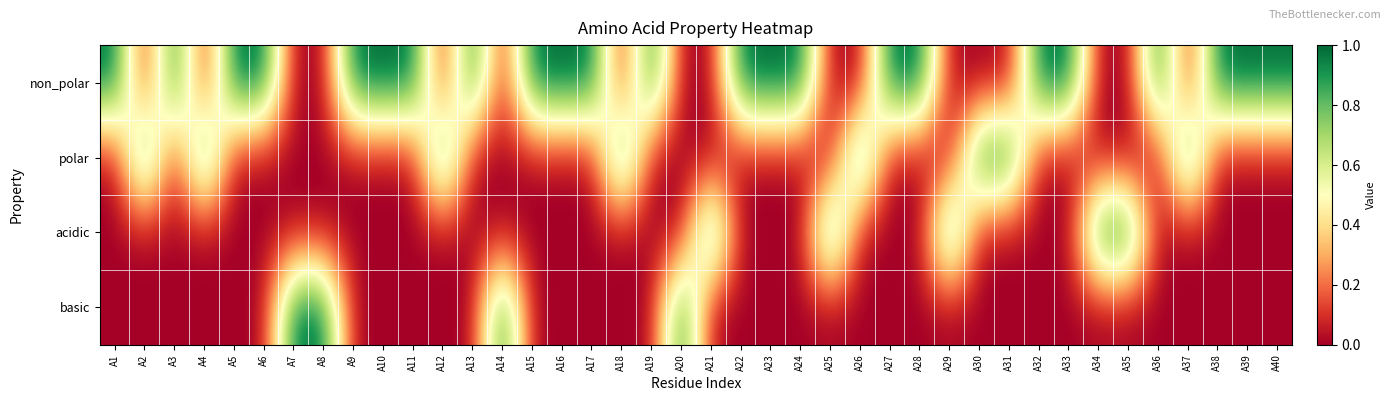

Reading left to right, list all the values displayed in this chart.

non_polar: A1=1	A2=0	A3=1	A4=0	A5=1	A6=1	A7=0	A8=0	A9=1	A10=1	A11=1	A12=0	A13=1	A14=0	A15=1	A16=1	A17=1	A18=0	A19=1	A20=0	A21=0	A22=1	A23=1	A24=1	A25=0	A26=0	A27=1	A28=1	A29=0	A30=0	A31=0	A32=1	A33=1	A34=0	A35=0	A36=1	A37=0	A38=1	A39=1	A40=1
polar: A1=0	A2=1	A3=0	A4=1	A5=0	A6=0	A7=0	A8=0	A9=0	A10=0	A11=0	A12=1	A13=0	A14=0	A15=0	A16=0	A17=0	A18=1	A19=0	A20=0	A21=0	A22=0	A23=0	A24=0	A25=0	A26=1	A27=0	A28=0	A29=0	A30=1	A31=1	A32=0	A33=0	A34=0	A35=0	A36=0	A37=1	A38=0	A39=0	A40=0
acidic: A1=0	A2=0	A3=0	A4=0	A5=0	A6=0	A7=0	A8=0	A9=0	A10=0	A11=0	A12=0	A13=0	A14=0	A15=0	A16=0	A17=0	A18=0	A19=0	A20=0	A21=1	A22=0	A23=0	A24=0	A25=1	A26=0	A27=0	A28=0	A29=1	A30=0	A31=0	A32=0	A33=0	A34=1	A35=1	A36=0	A37=0	A38=0	A39=0	A40=0
basic: A1=0	A2=0	A3=0	A4=0	A5=0	A6=0	A7=1	A8=1	A9=0	A10=0	A11=0	A12=0	A13=0	A14=1	A15=0	A16=0	A17=0	A18=0	A19=0	A20=1	A21=0	A22=0	A23=0	A24=0	A25=0	A26=0	A27=0	A28=0	A29=0	A30=0	A31=0	A32=0	A33=0	A34=0	A35=0	A36=0	A37=0	A38=0	A39=0	A40=0